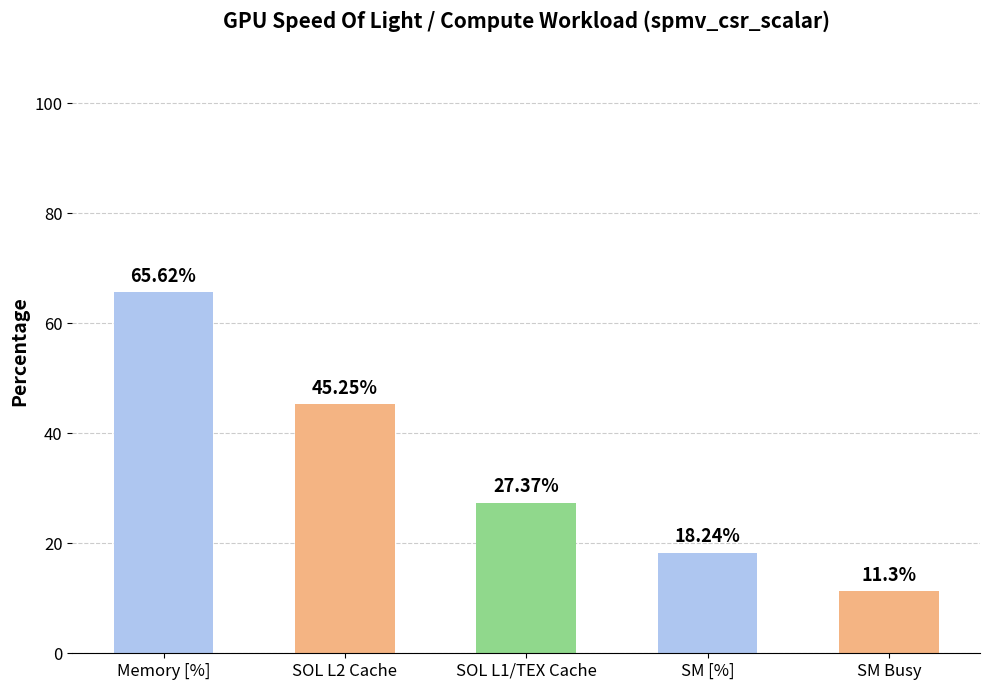

Rank the categories by value from lowest to highest.

SM Busy, SM [%], SOL L1/TEX Cache, SOL L2 Cache, Memory [%]